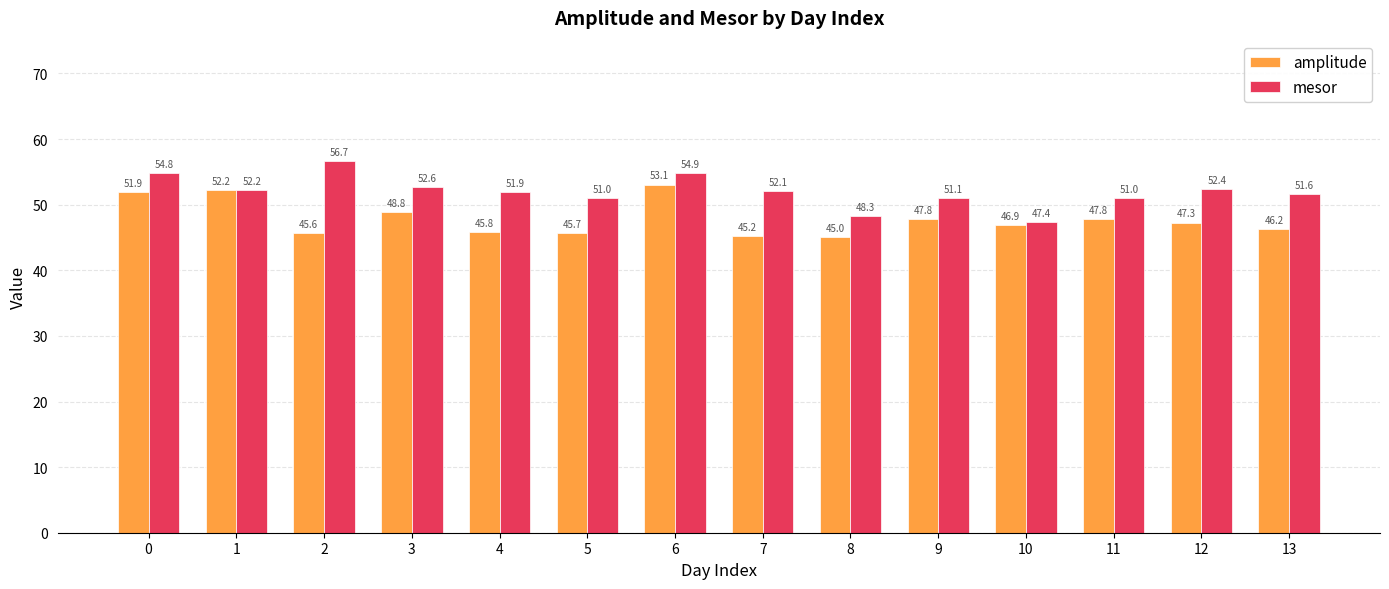

Is it true that amplitude equals 76.3 at 0?

False